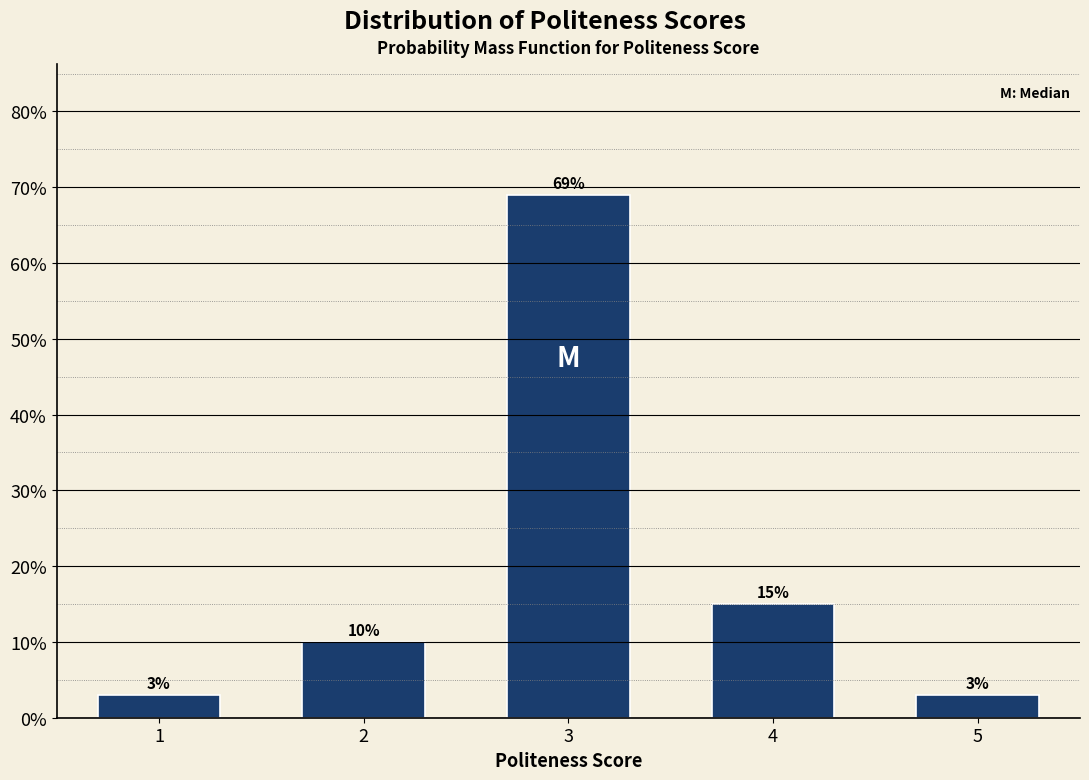

Reading left to right, what are all the values shown in this chart?

3	10	69	15	3